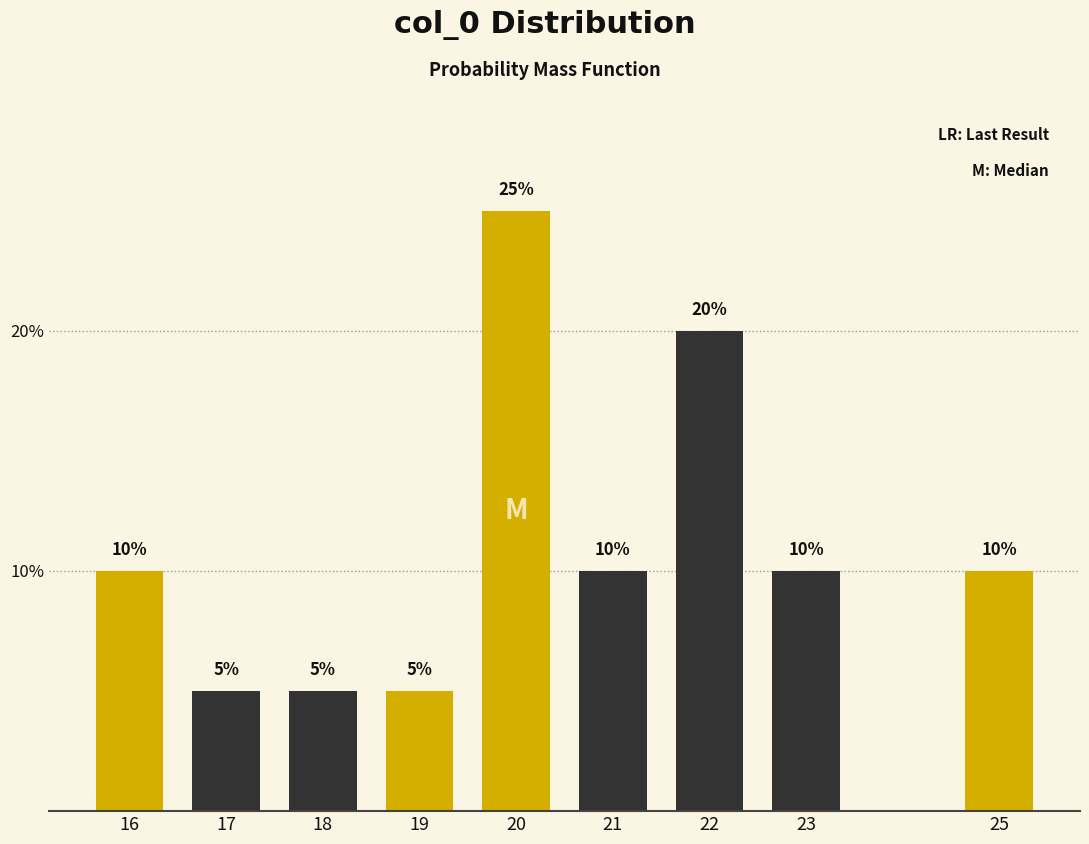

Reading left to right, transcribe all the data shown in this chart.

10	5	5	5	25	10	20	10	10